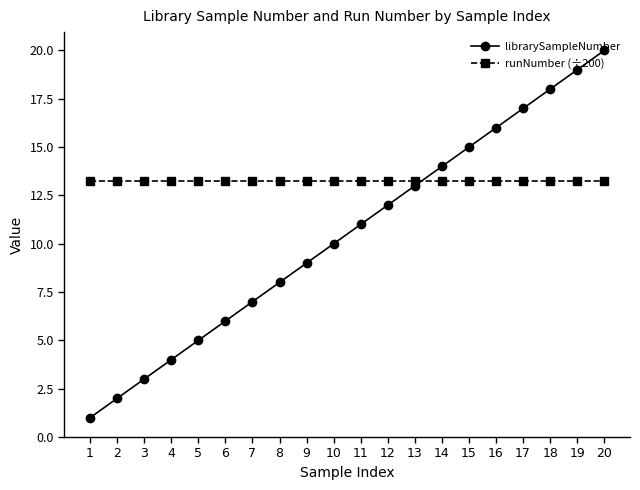

At 12, list the series in order from smallest to largest.

librarySampleNumber, runNumber (÷200)